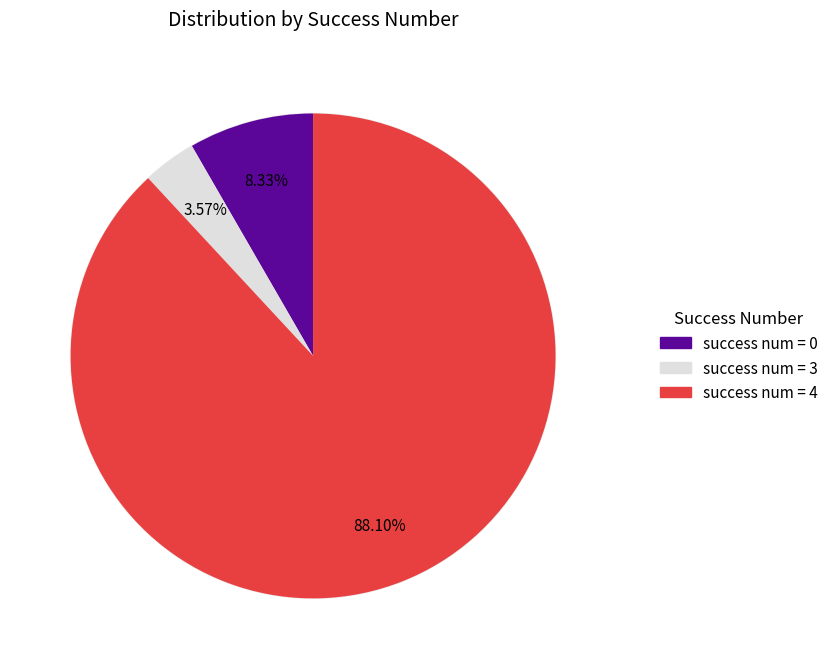

Count the number of slices in the pie.

3